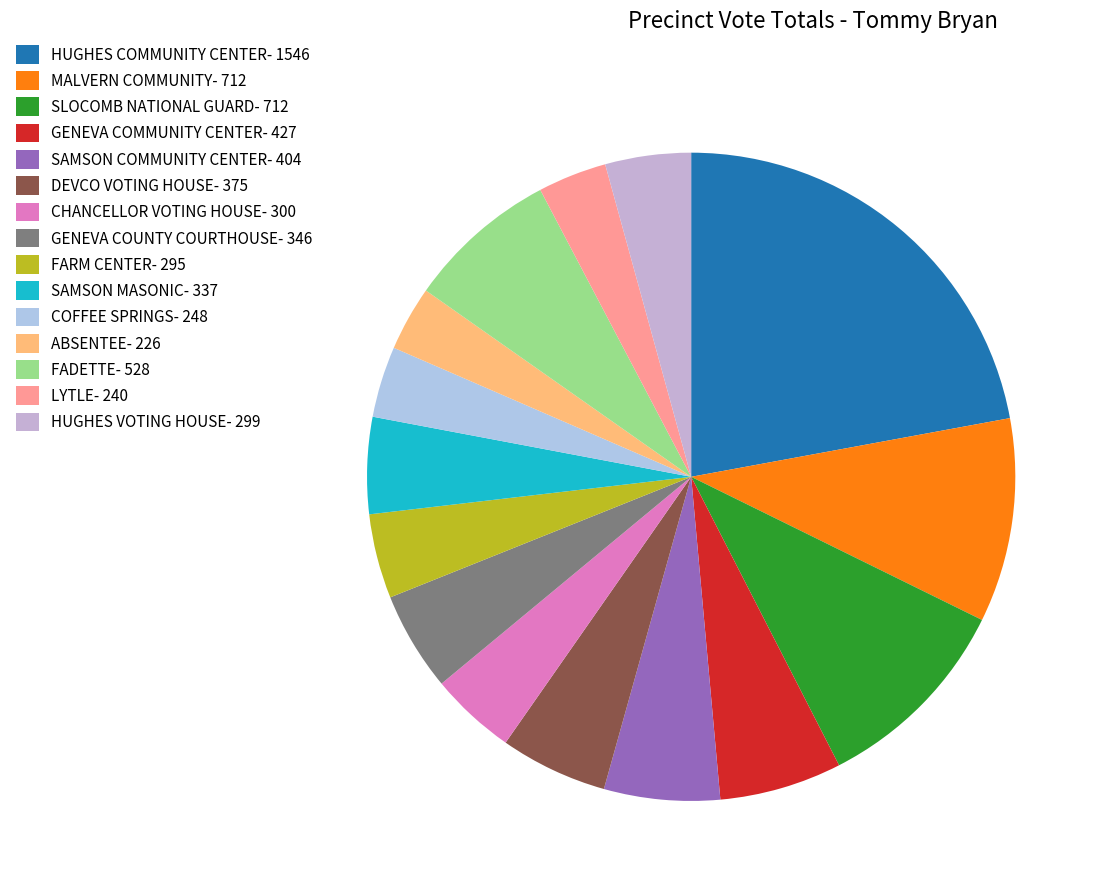

The FARM CENTER slice represents 15% of the pie. True or false?

False